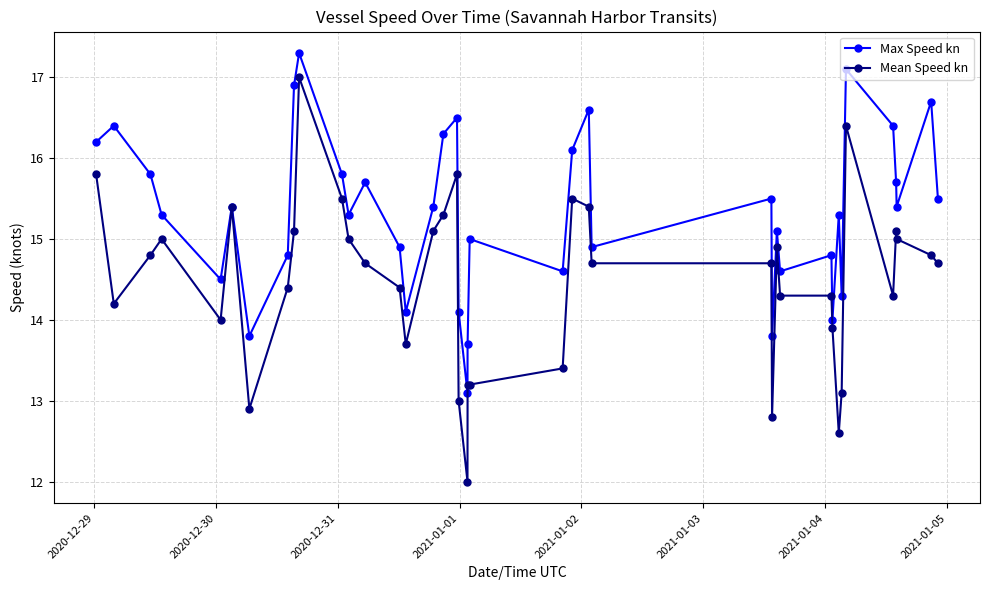

How many interior local peaks does the Max Speed kn series have?

13